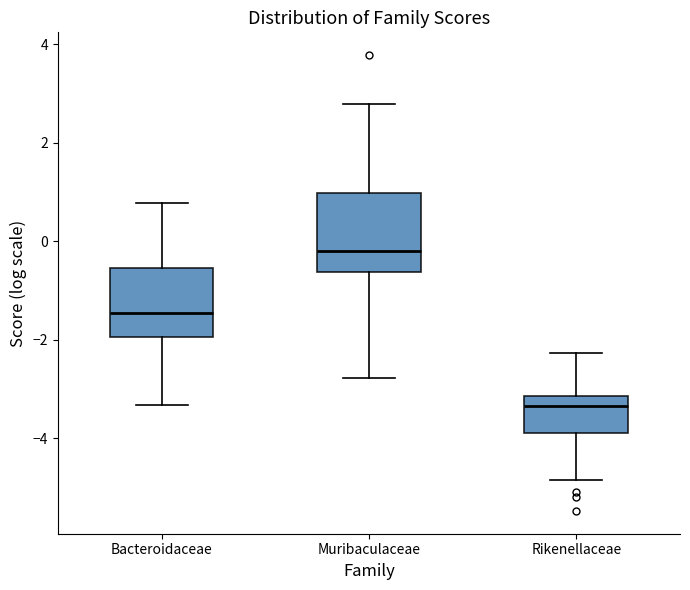

Where does the lower whisker of the box for Muribaculaceae end on the y-axis? The values are not printed on the chart, so give them approximately, as read against the axis.

-2.8